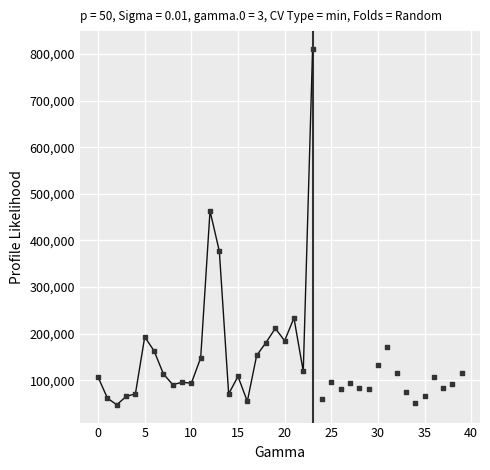

What Y value in the scatter plot is closest to 429174?

463455